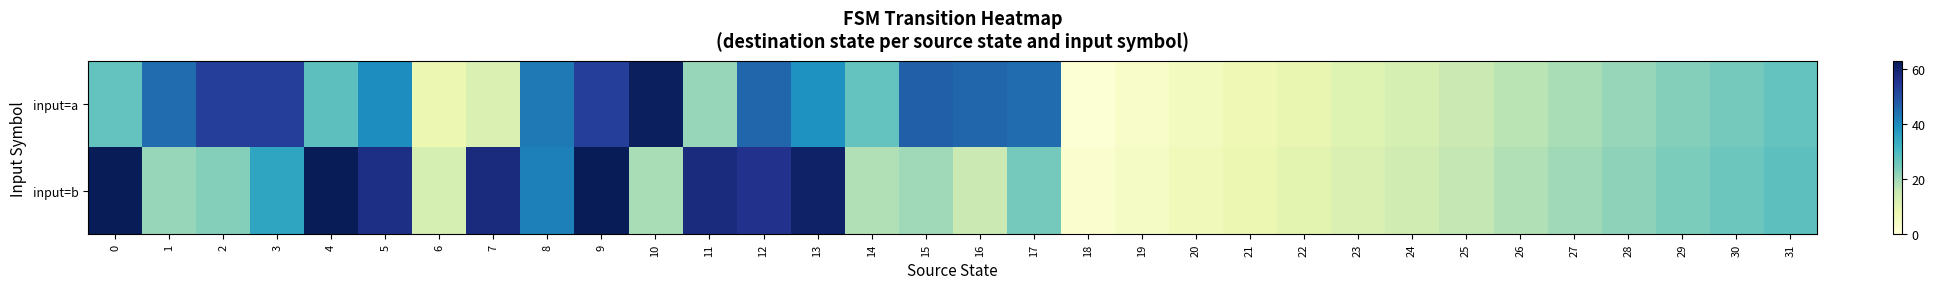

Which series changed the most between 0 and 19?

input=b